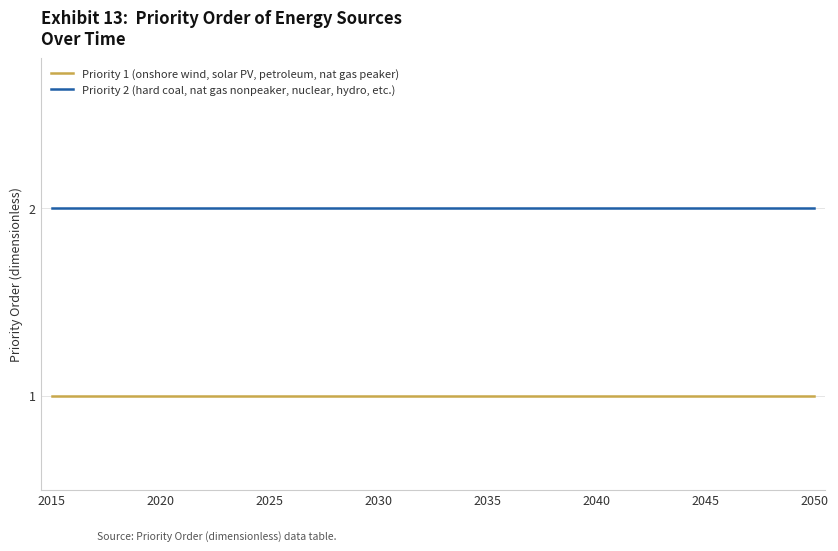

Reading left to right, what are all the values shown in this chart?

Priority 1 (onshore wind, solar PV, petroleum, nat gas peaker): 1	1	1	1	1	1	1	1	1	1	1	1	1	1	1	1	1	1	1	1	1	1	1	1	1	1	1	1	1	1	1	1	1	1	1	1
Priority 2 (hard coal, nat gas nonpeaker, nuclear, hydro, etc.): 2	2	2	2	2	2	2	2	2	2	2	2	2	2	2	2	2	2	2	2	2	2	2	2	2	2	2	2	2	2	2	2	2	2	2	2